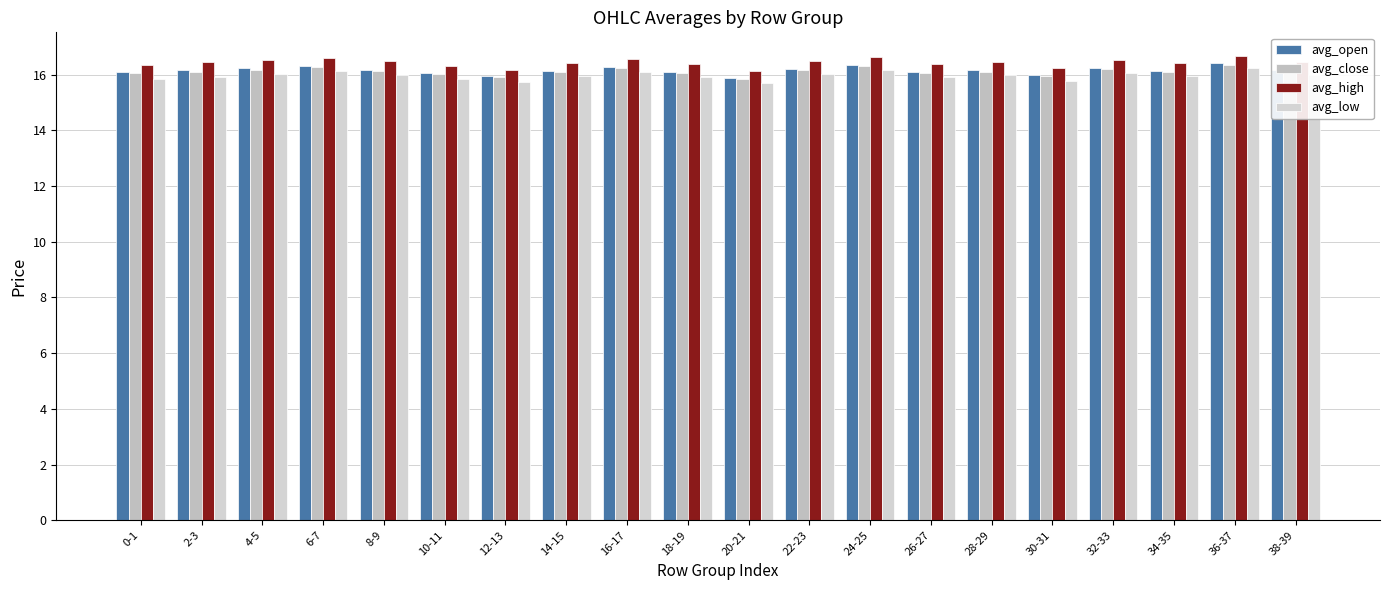

What is the sum of all avg_open values?

323.0